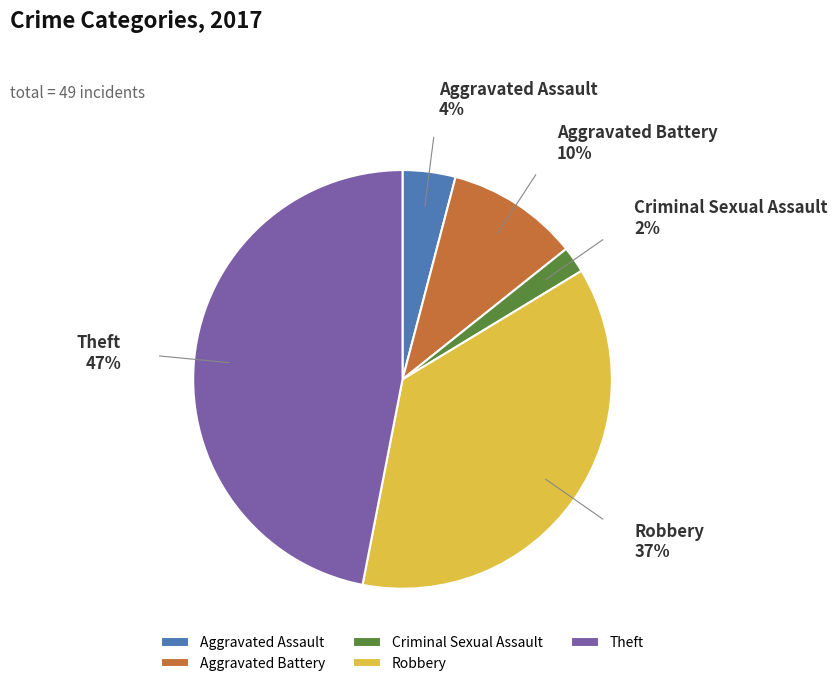

Is the sum of Theft and Aggravated Assault greater than half?

Yes